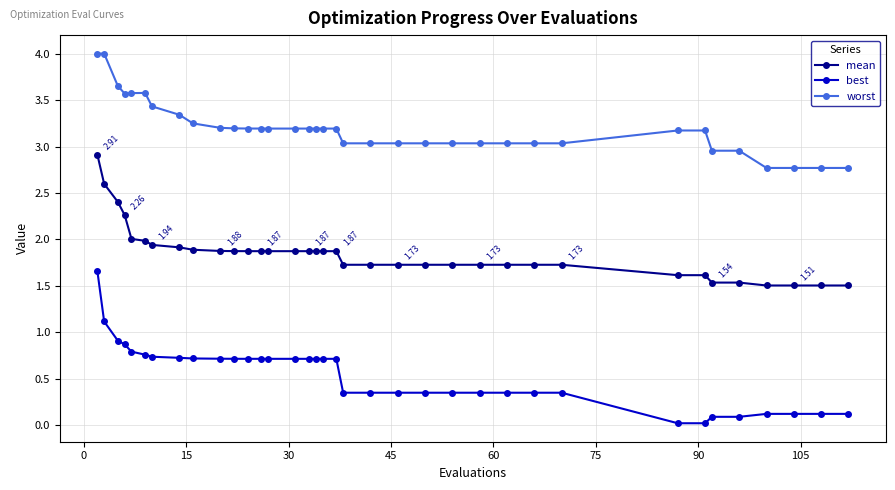

Rank the series by their maximum value, from lowest to highest.

best, mean, worst